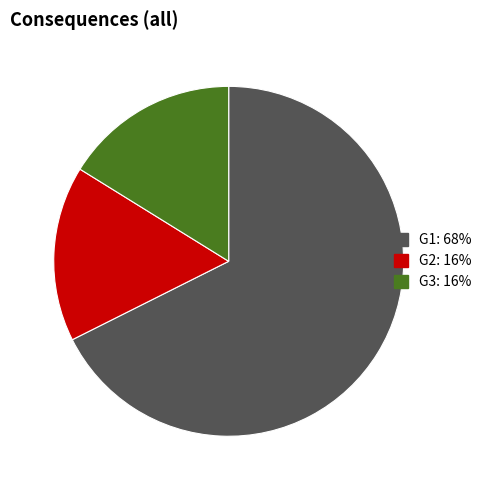

Do G3 and G1 together represent more than half of the pie?

Yes